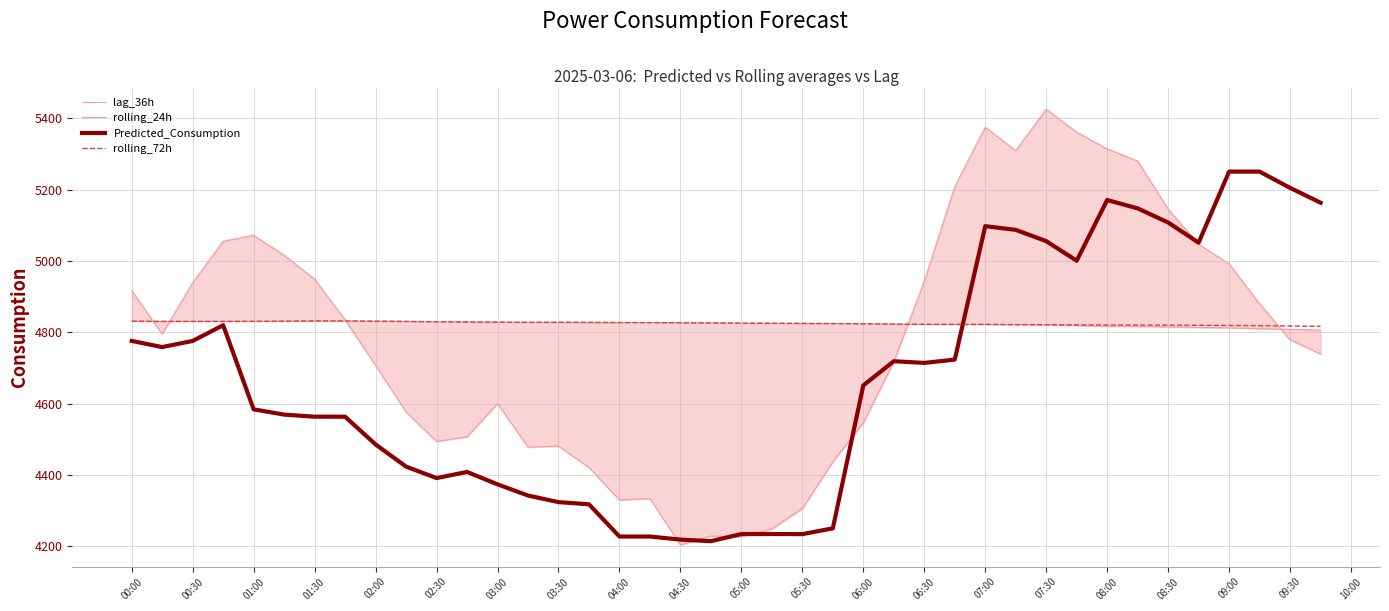

How many data points in Predicted_Consumption are above 4651?

20